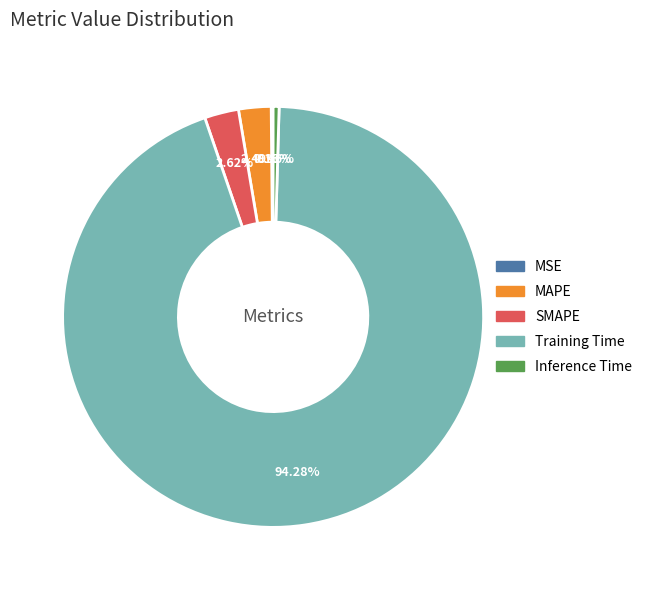

Which category accounts for the majority?

Training Time